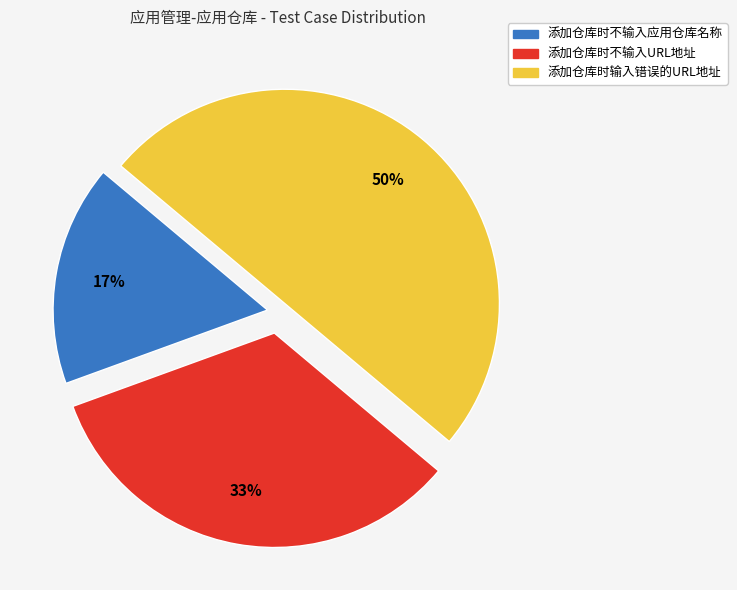

To the nearest percent, what is the difference between the 添加仓库时输入错误的URL地址 and 添加仓库时不输入应用仓库名称 slice percentages?

33%